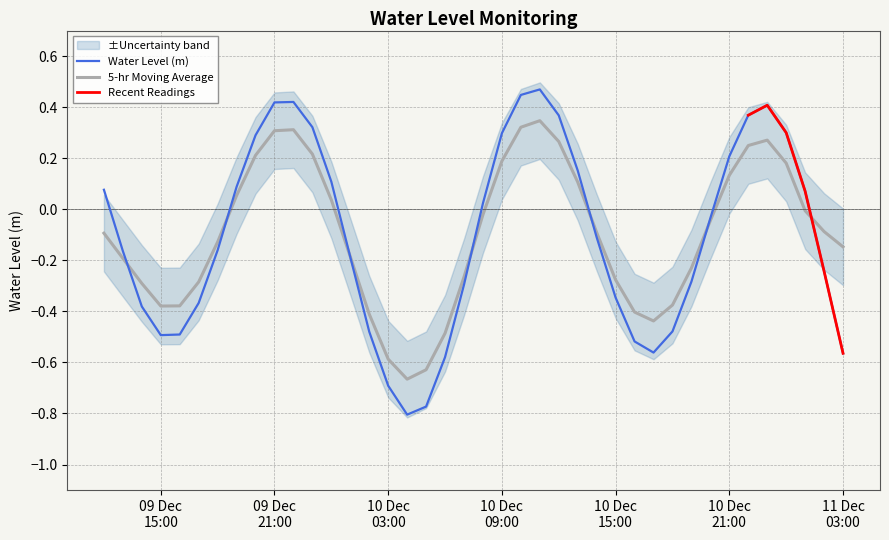

What is the average value?

-0.1